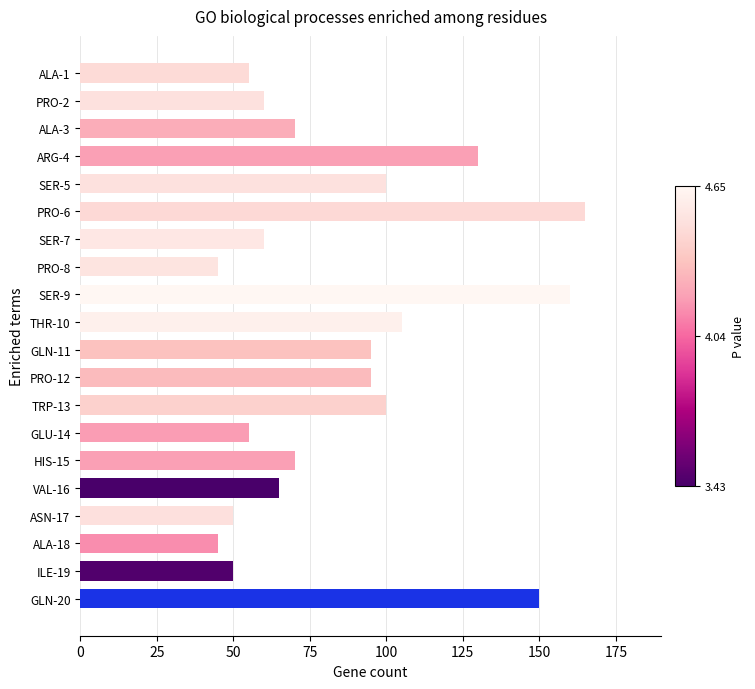

What is the change in value from SER-7 to ALA-18?

-15